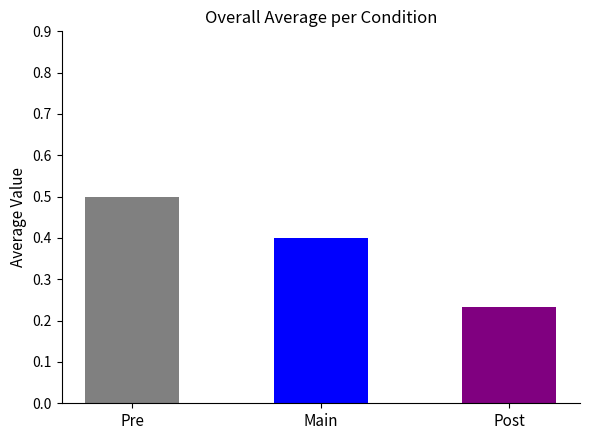

What is the value of the 3rd bar from the left?

0.2